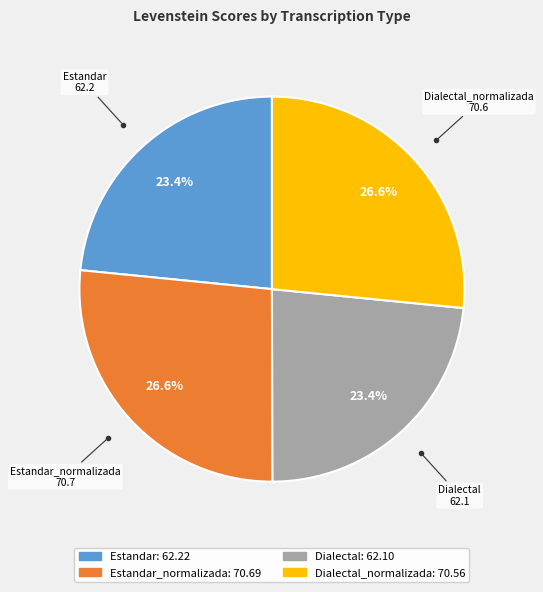

Is there a majority slice in this chart?

No